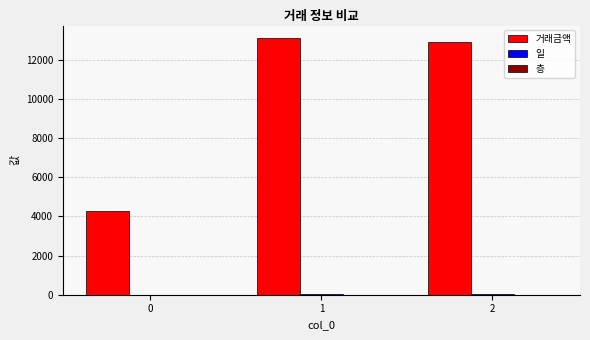

Is it true that 거래금액 equals 6079 at 0?

False